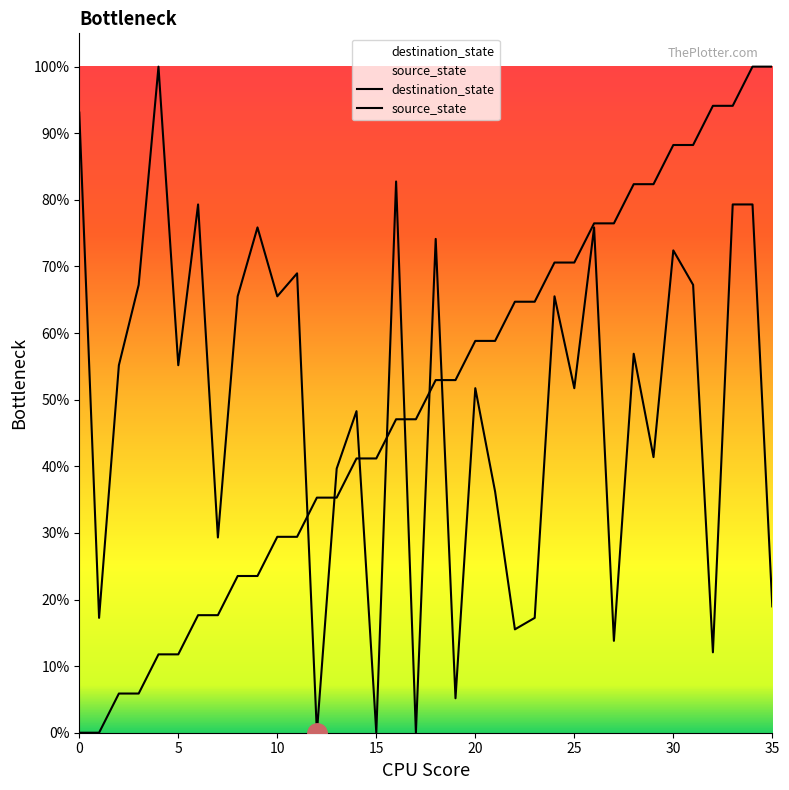

Which series has the widest spread of values?

destination_state